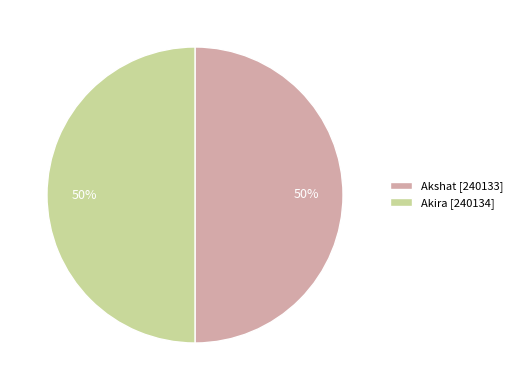

To the nearest percent, what portion does Akshat represent?

50%